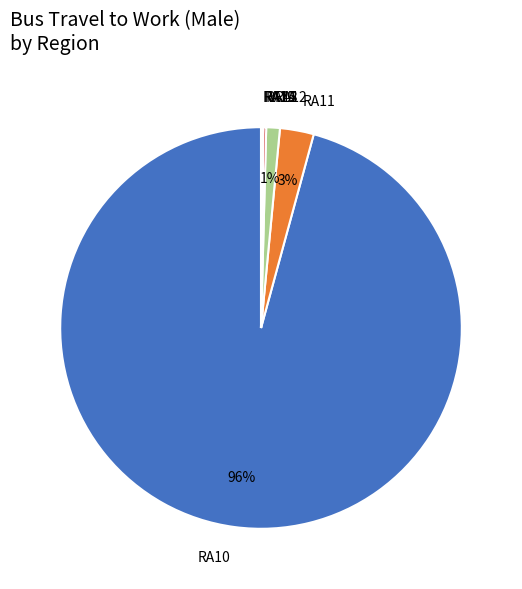

To the nearest percent, what is the difference between the largest and smallest slice percentages?

96%